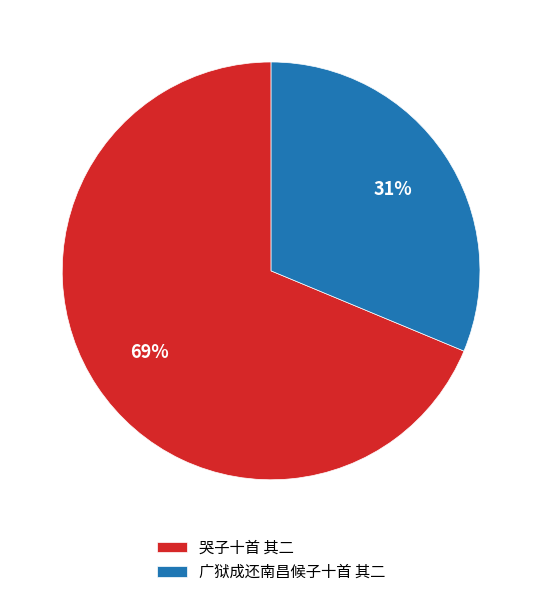

Does 广狱成还南昌候子十首 其二 account for over 50% of the chart?

No